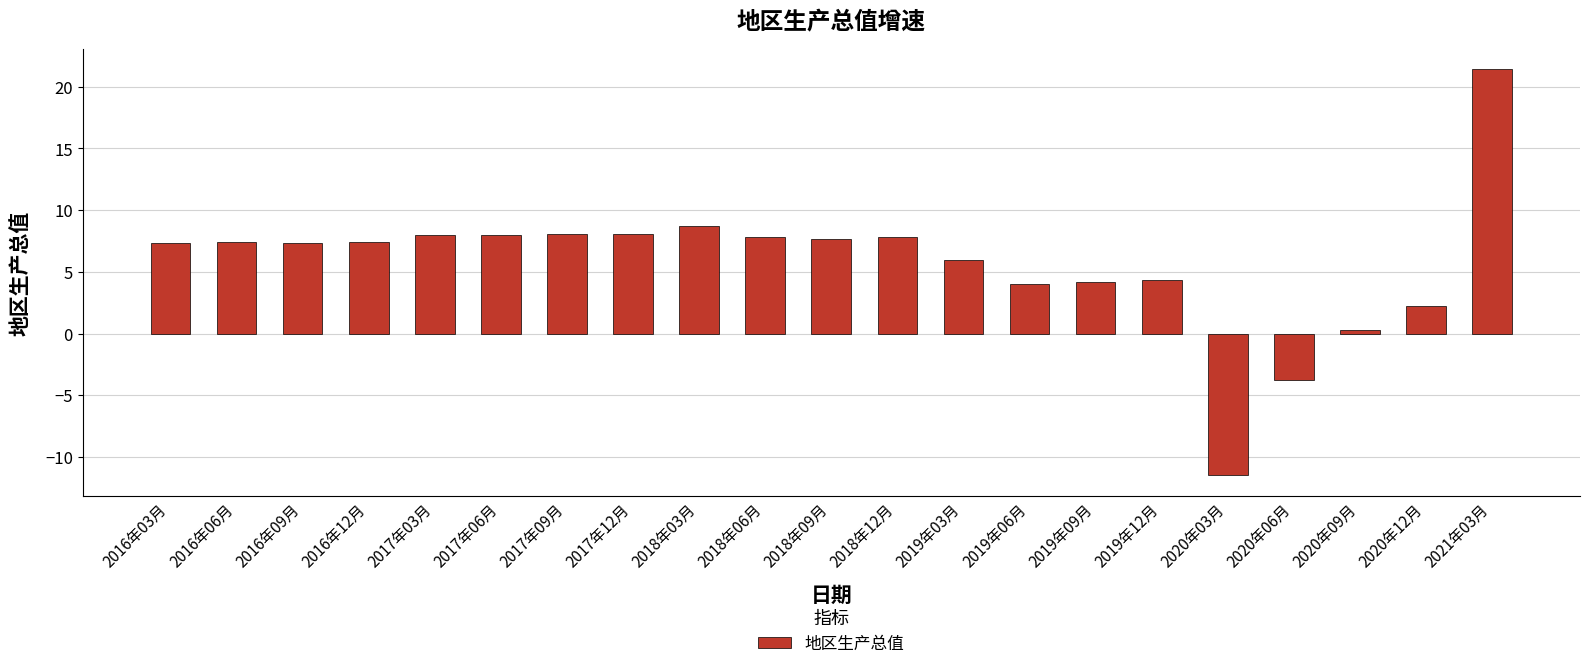

Count the number of data series in this chart.

1